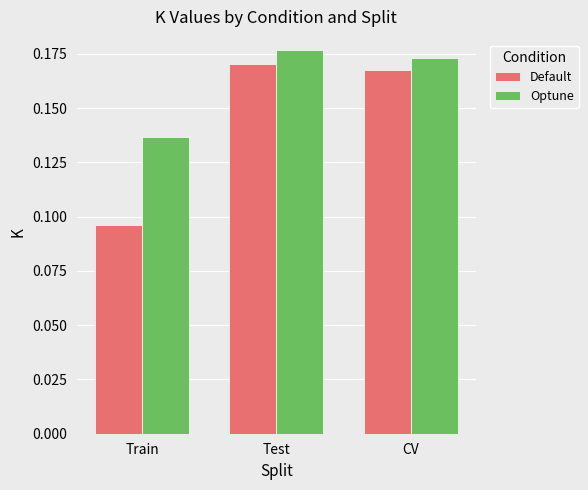

At which label is Default closest to 0?

Train